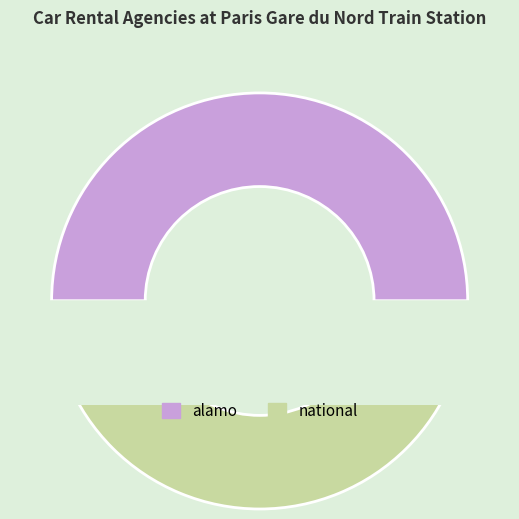

What percentage is NOT represented by alamo?

50.0%